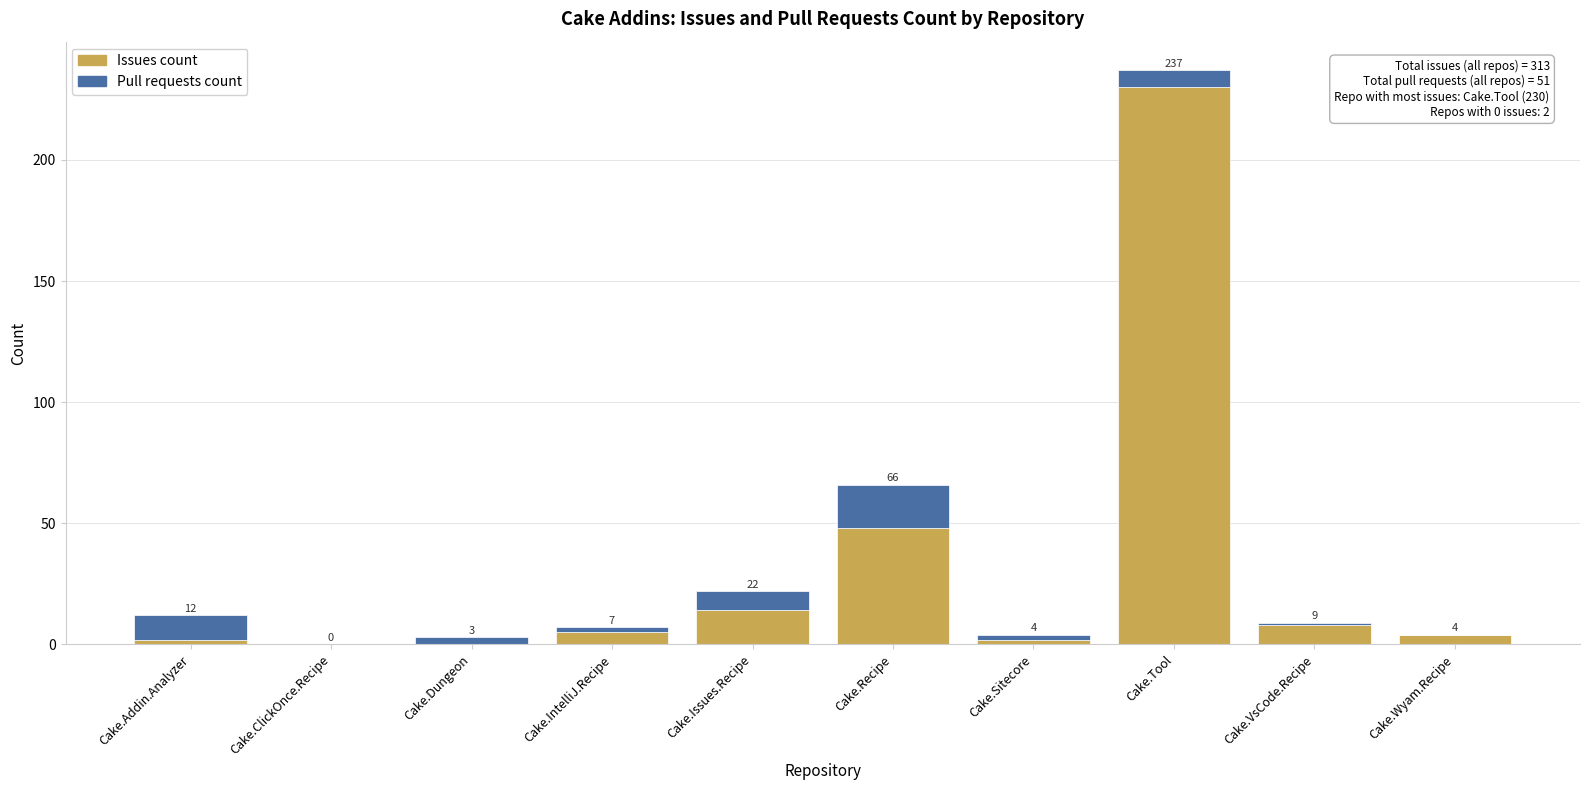

What is the total value across all series at Cake.IntelliJ.Recipe?

7